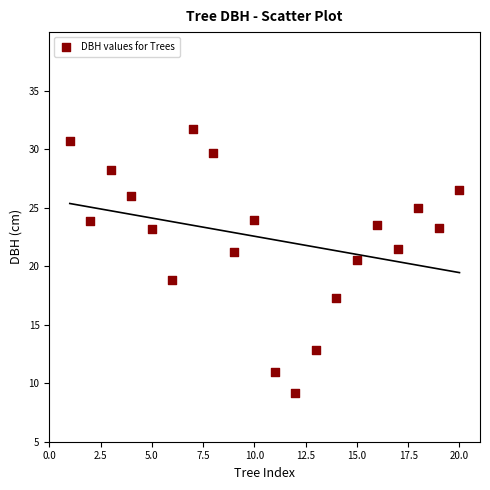

What Y value in the scatter plot is closest to 20?

20.6